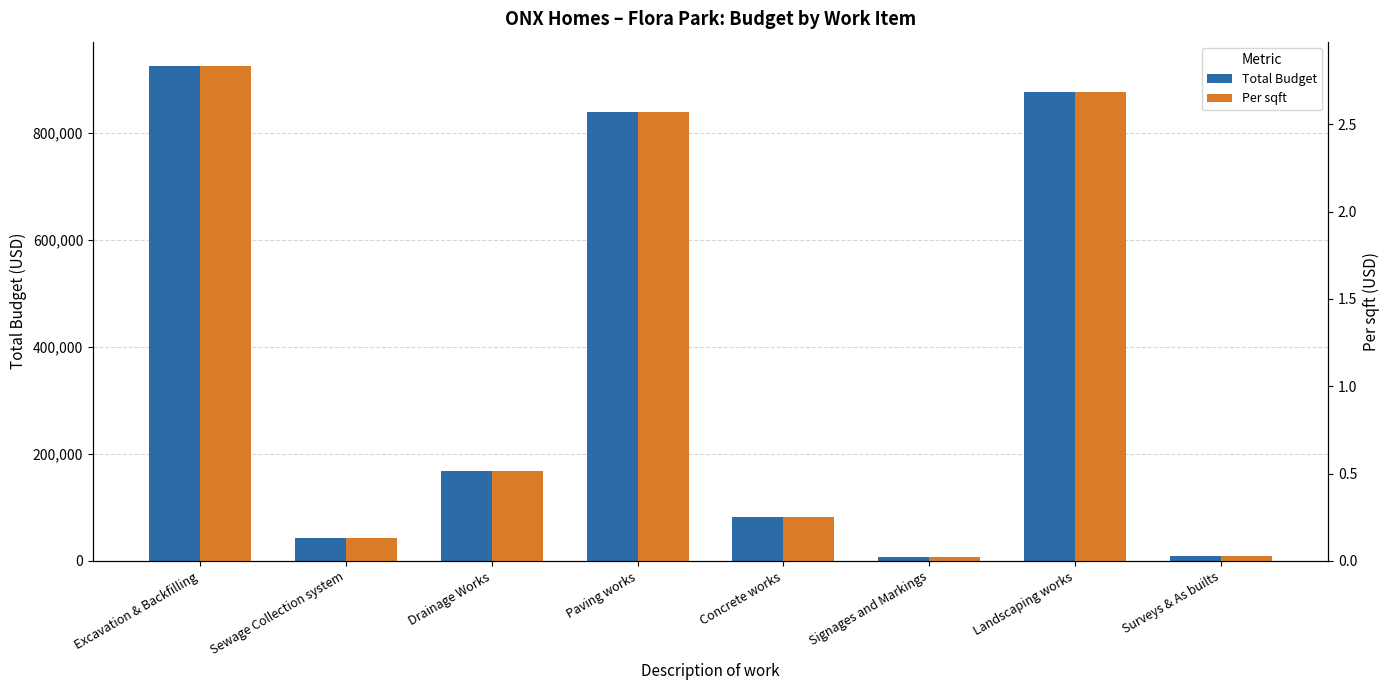

Which series has the largest total across all categories?

Total Budget